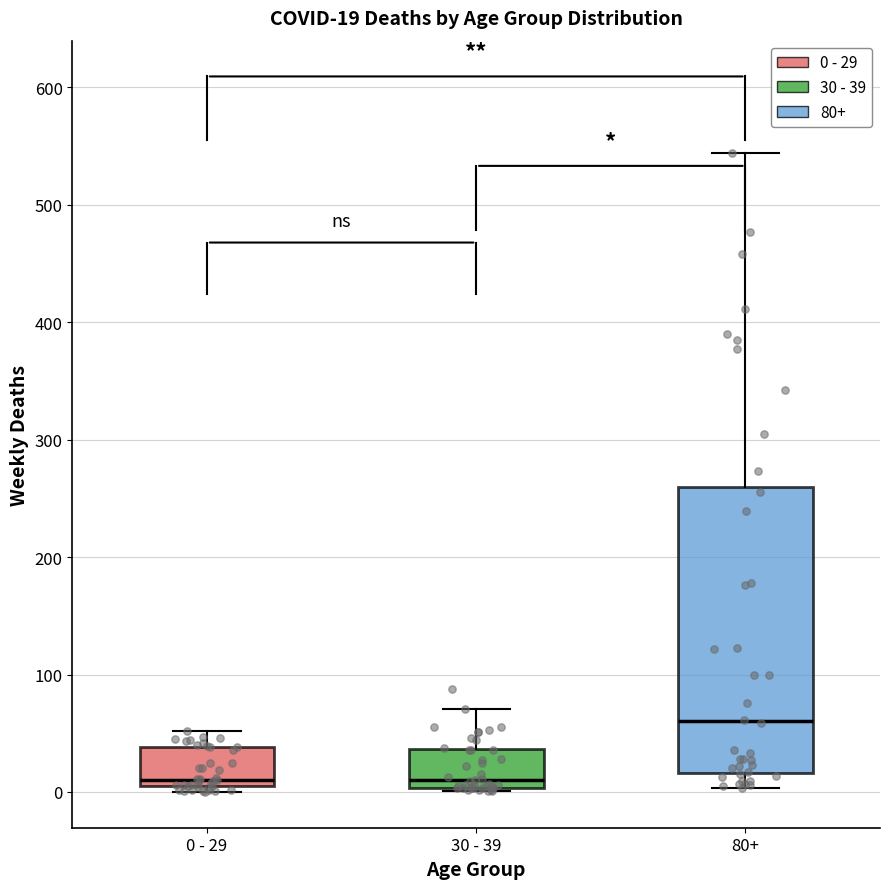

Which box is the tallest, from its lower edge to its upper edge?

80+